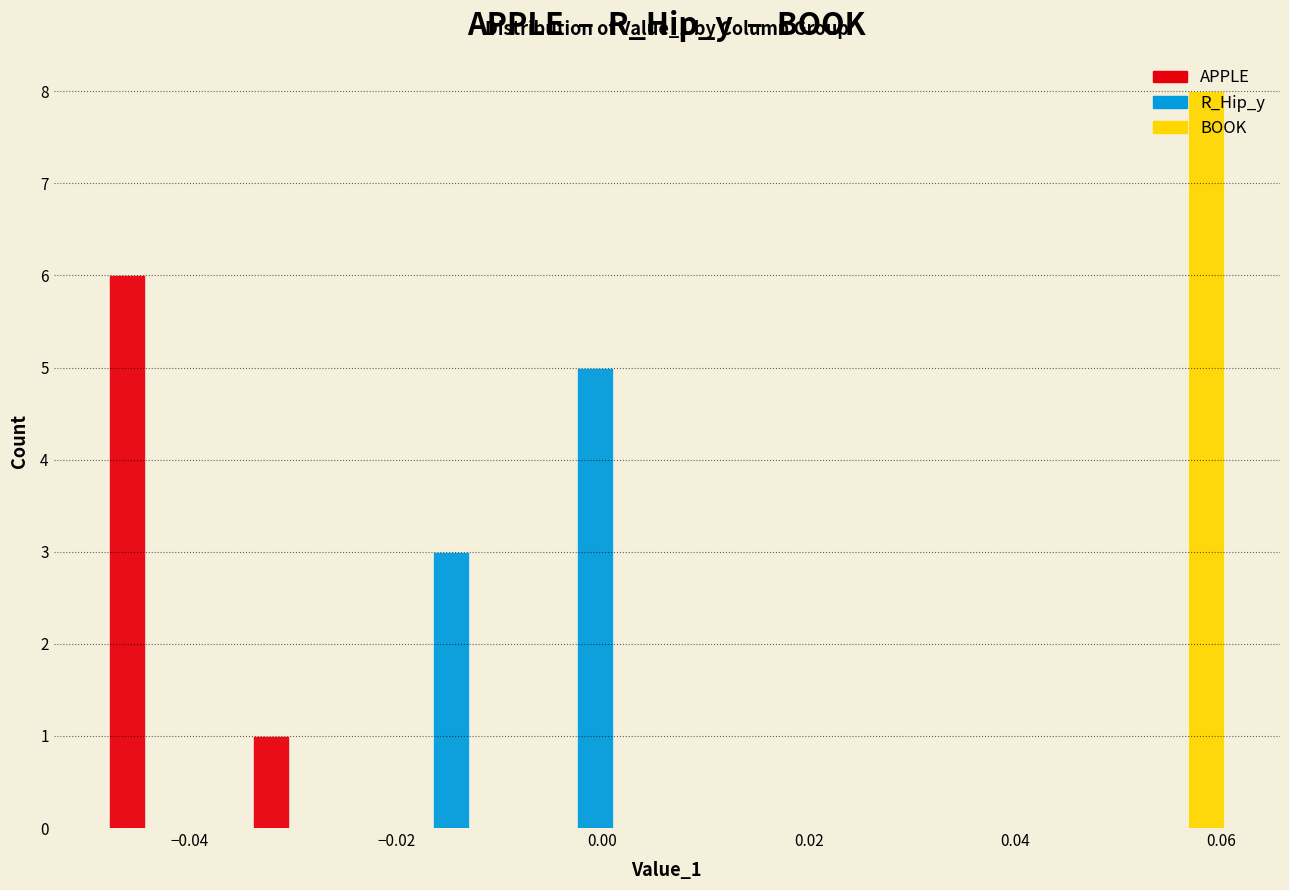

In the R_Hip_y series, which range on the x-axis has the tallest bar?

-0.008 to 0.006